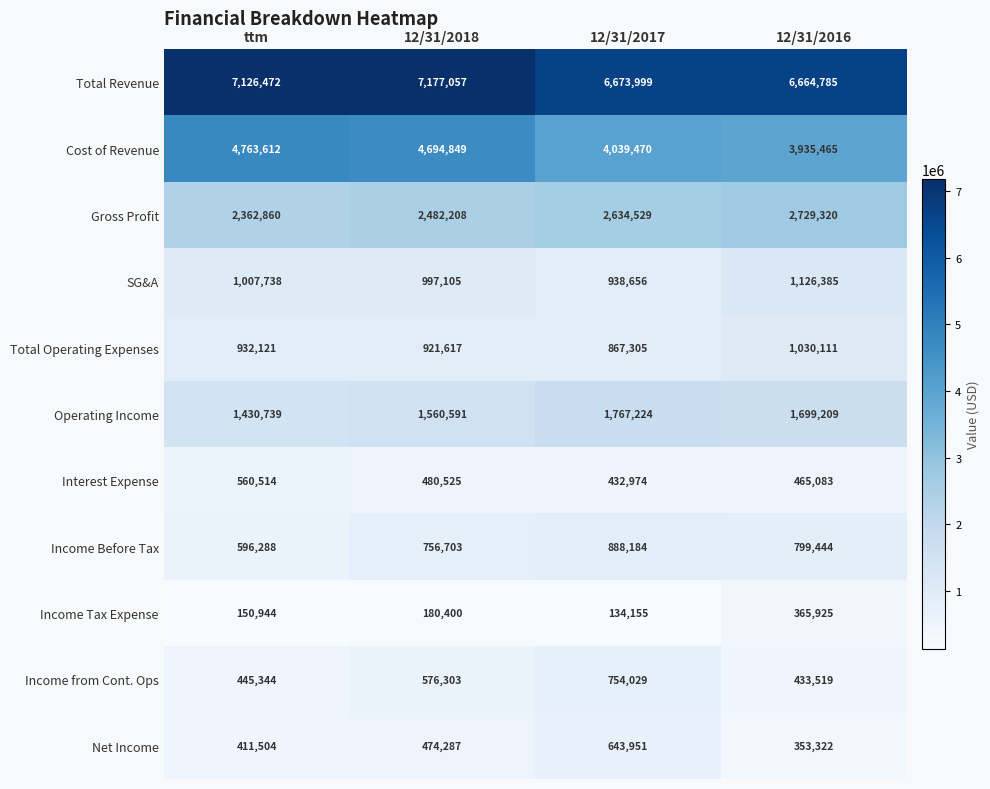

What is the sum of all Interest Expense values?

1939096